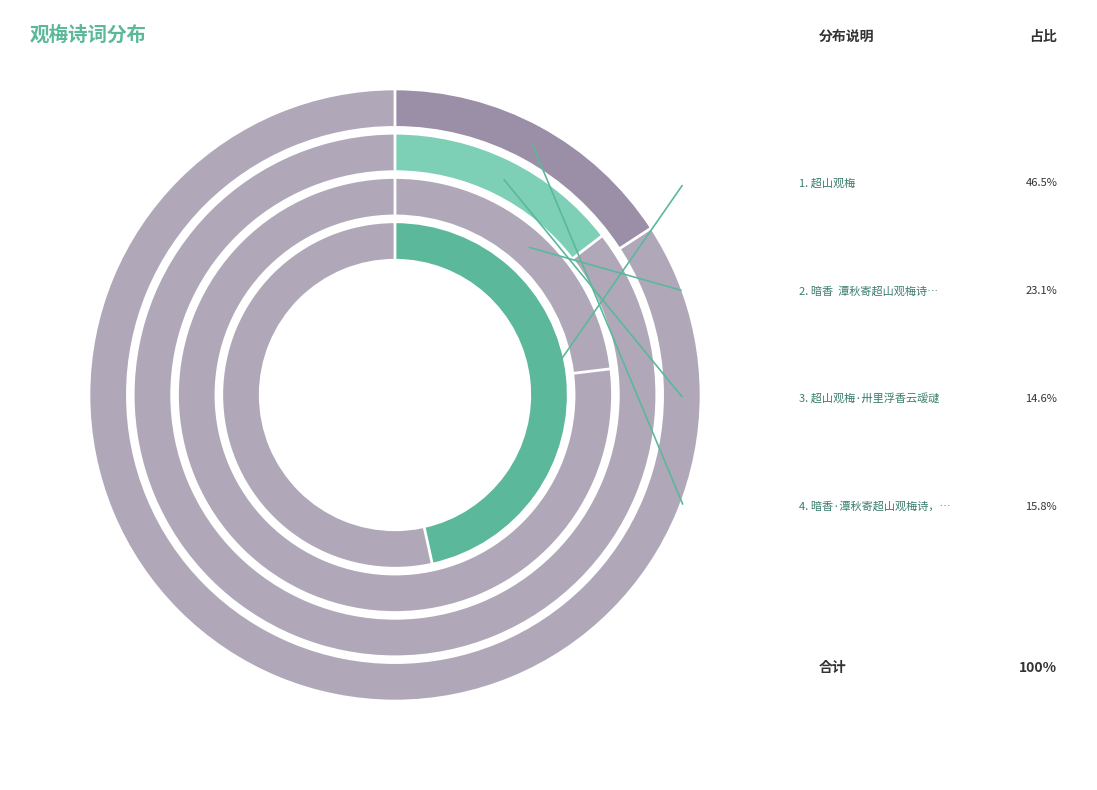

How many slices are in this pie chart?

4